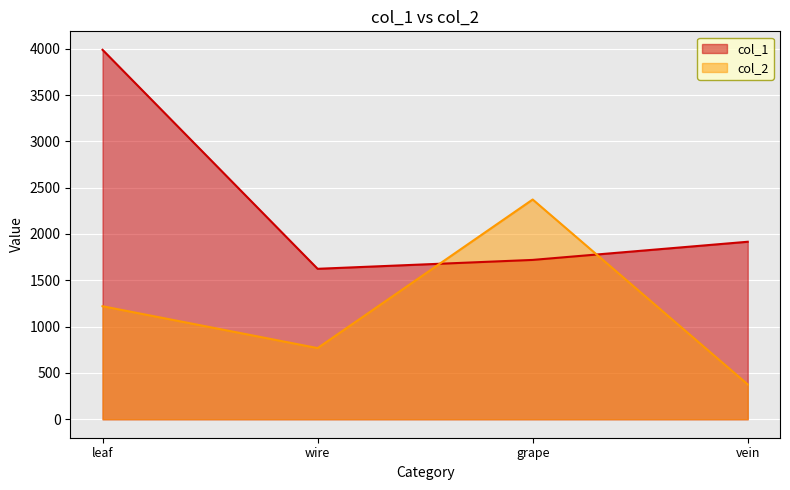

Between wire and grape, which series saw the biggest shift?

col_2